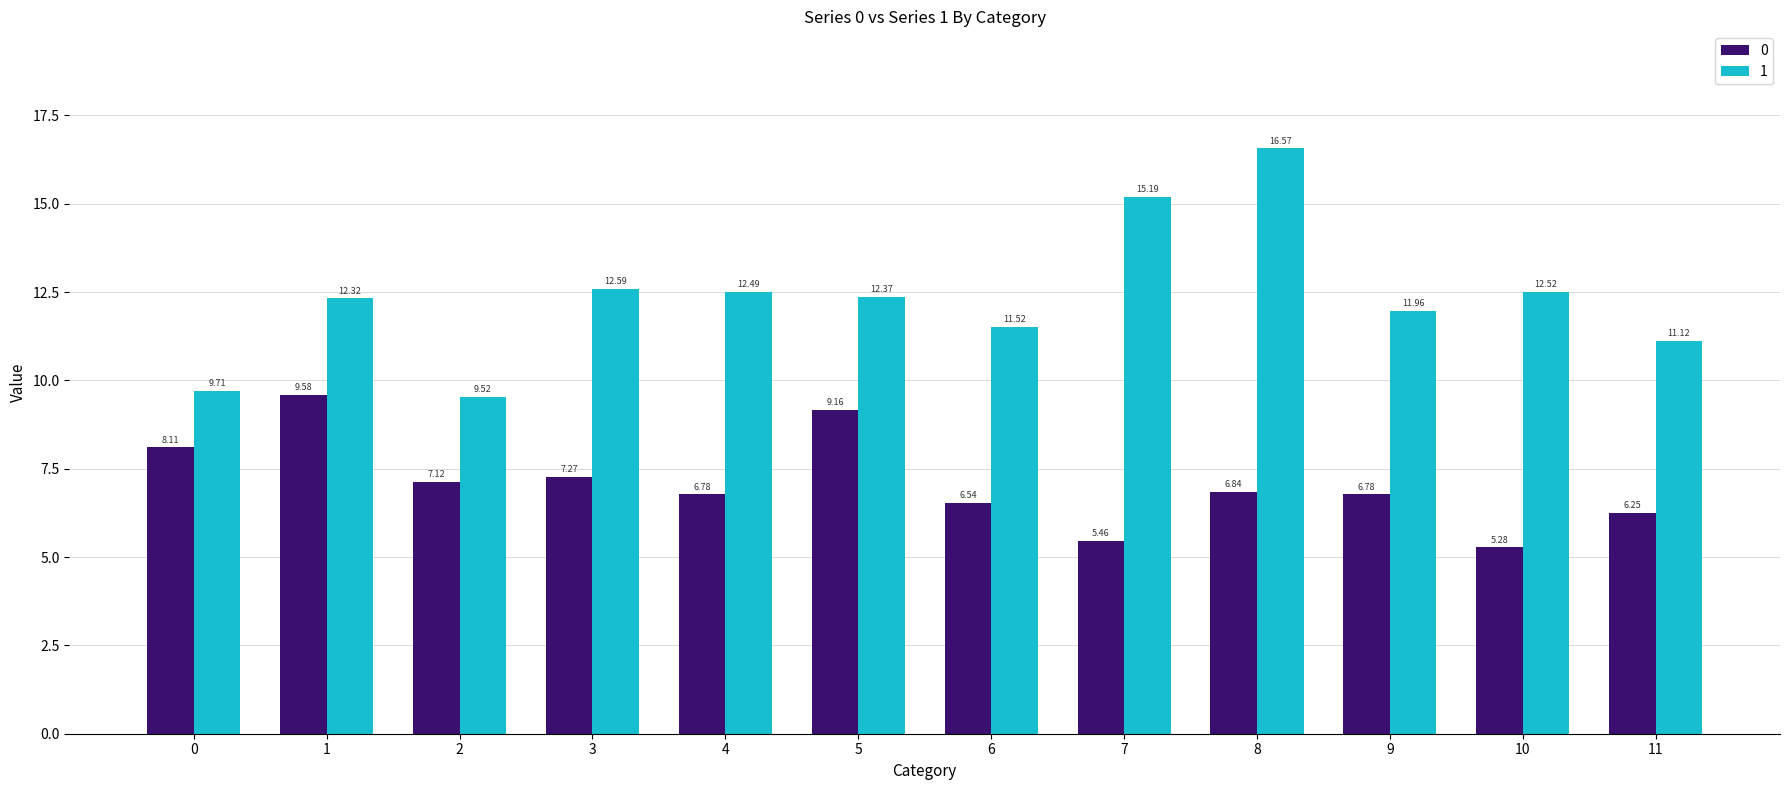

At 3, list the series in order from largest to smallest.

1, 0